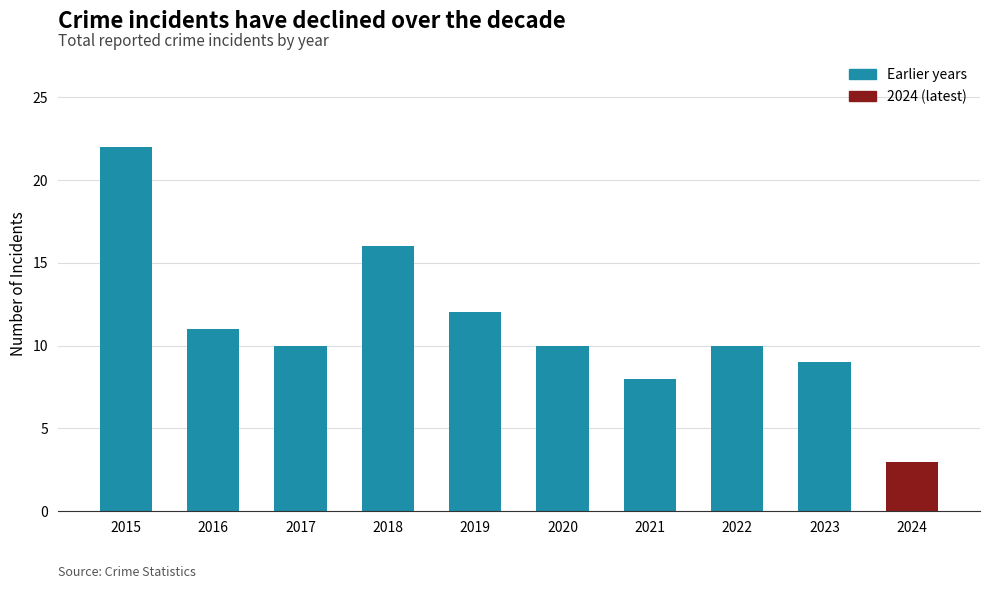

At which label does the data first exceed 10?

2015